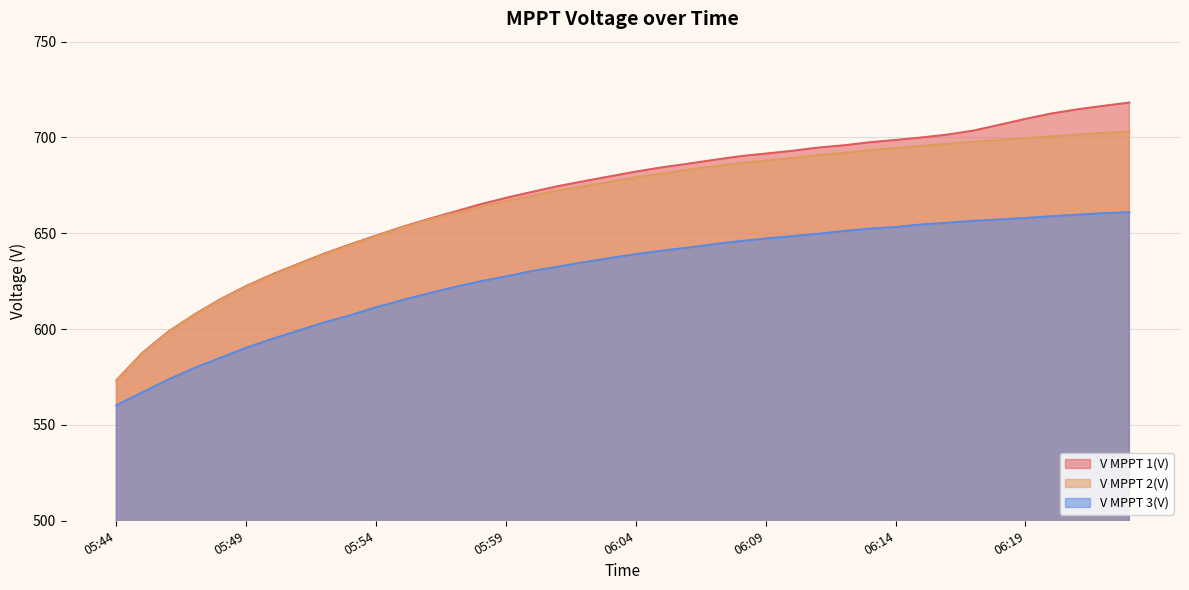

What is the difference between the V MPPT 3(V) values at 05:56 and 06:04?

20.5